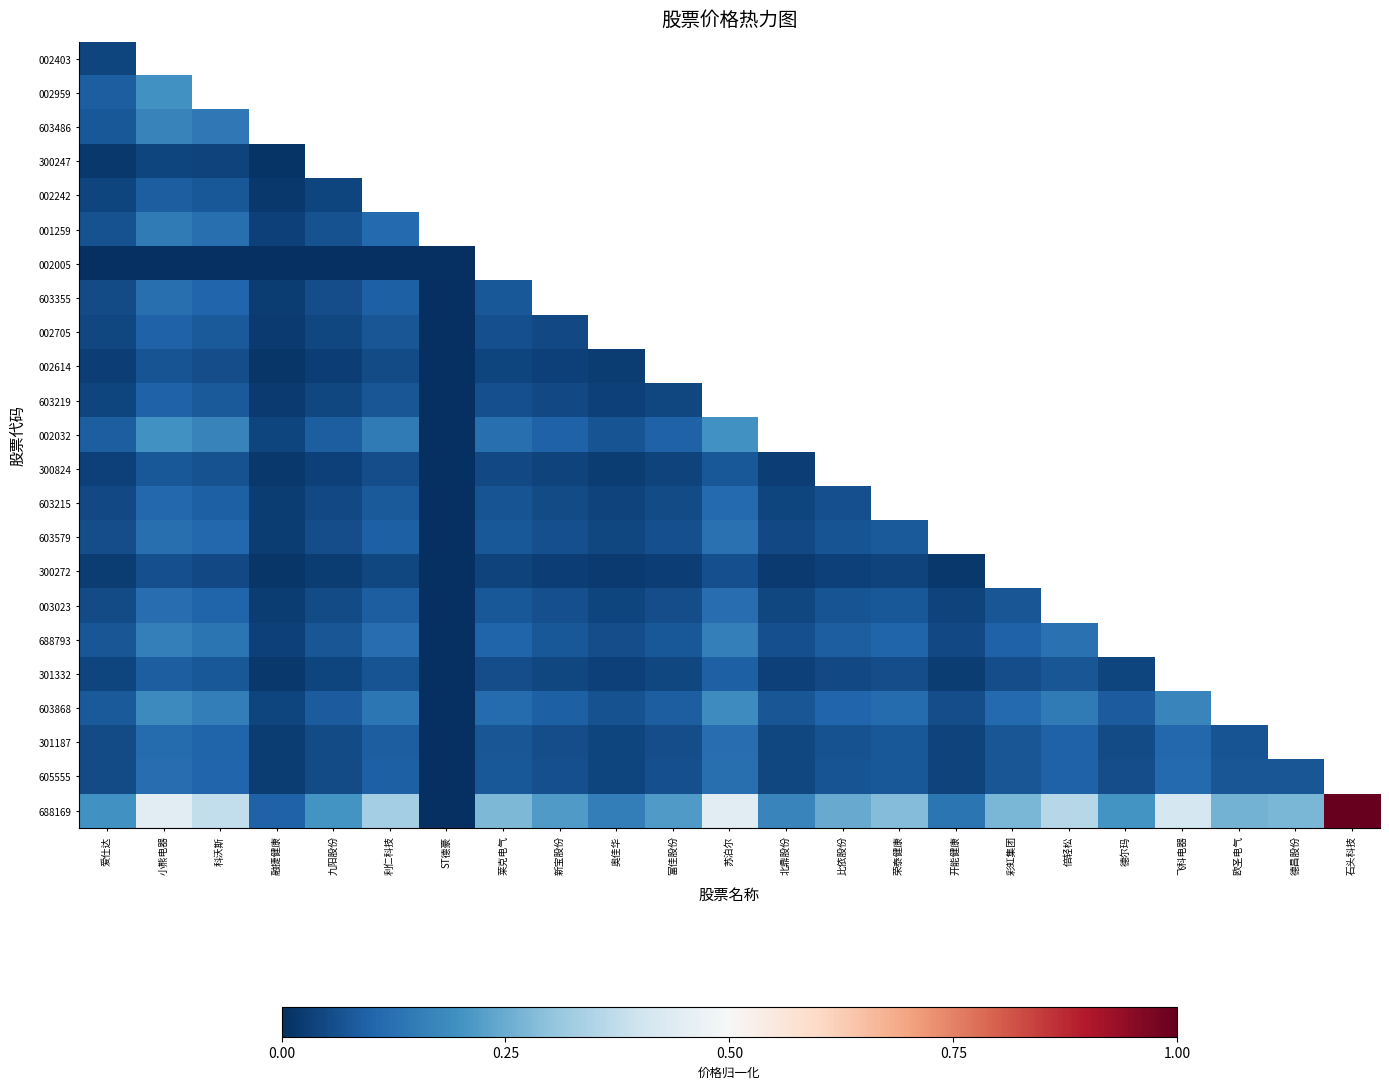

Which series has the largest total across all categories?

688169